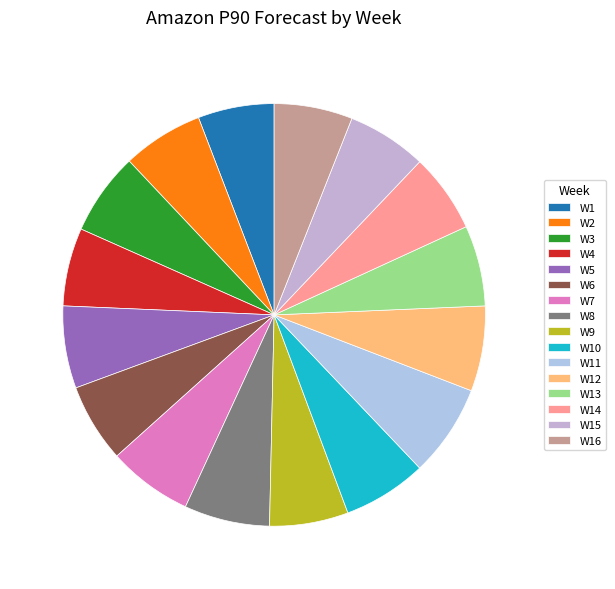

How many segments does this pie chart have?

16